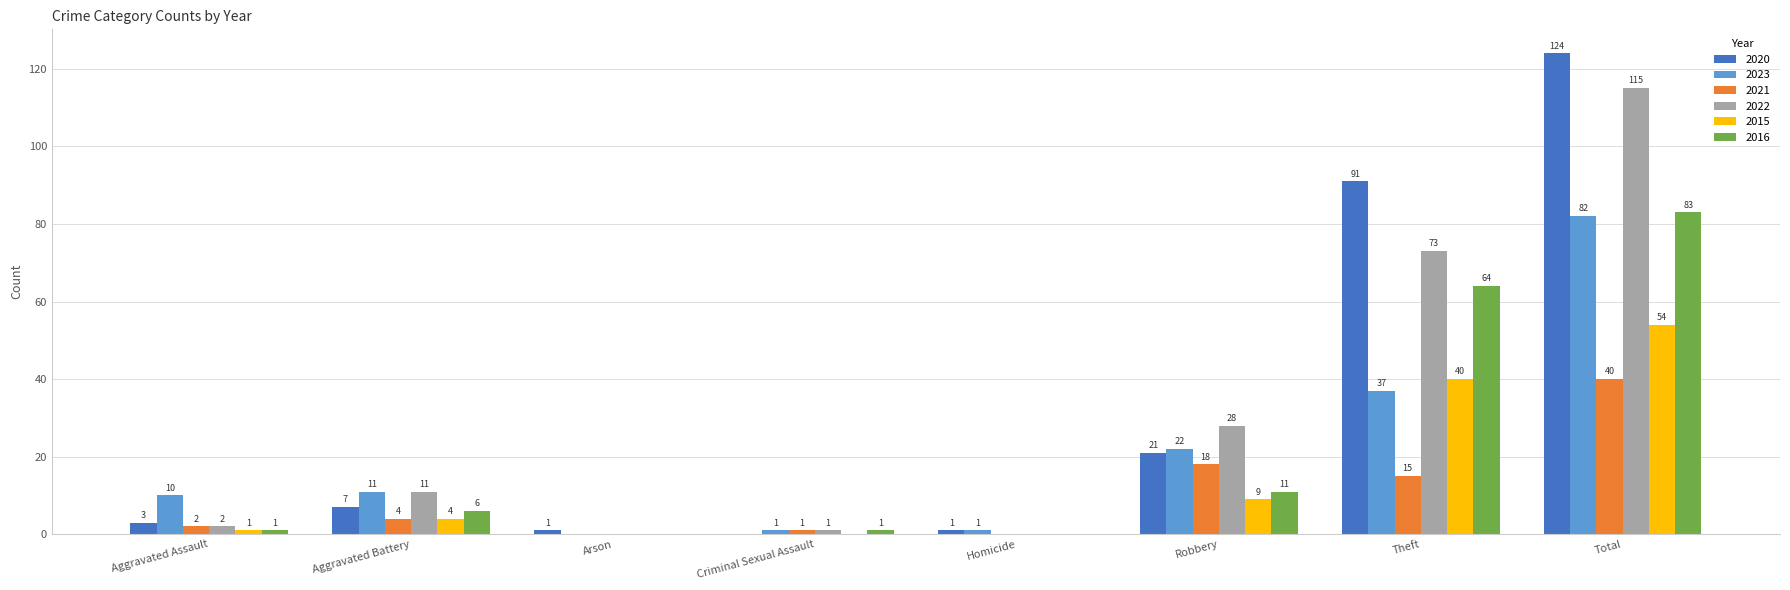

What is the sum of the 2020 values at Aggravated Assault and Homicide?

4